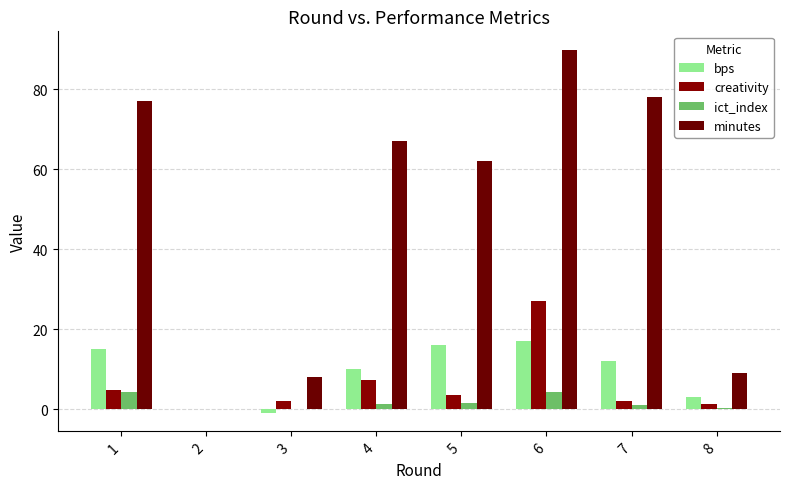

Rank the categories by minutes value from highest to lowest.

6, 7, 1, 4, 5, 8, 3, 2